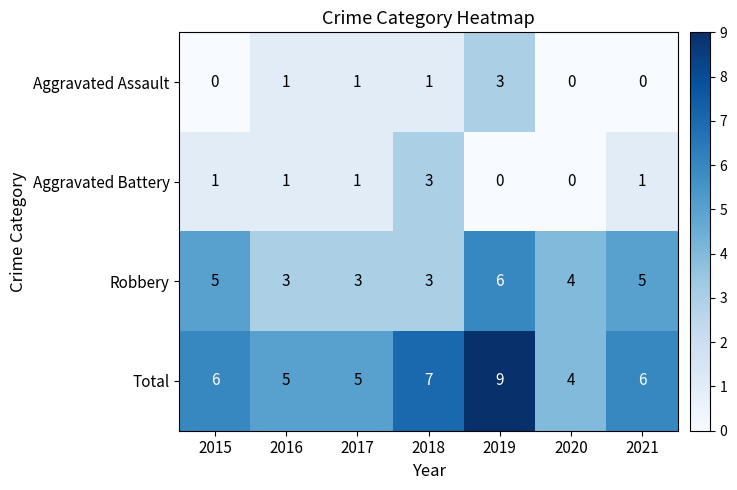

Which category has the highest value in the Robbery series?

2019